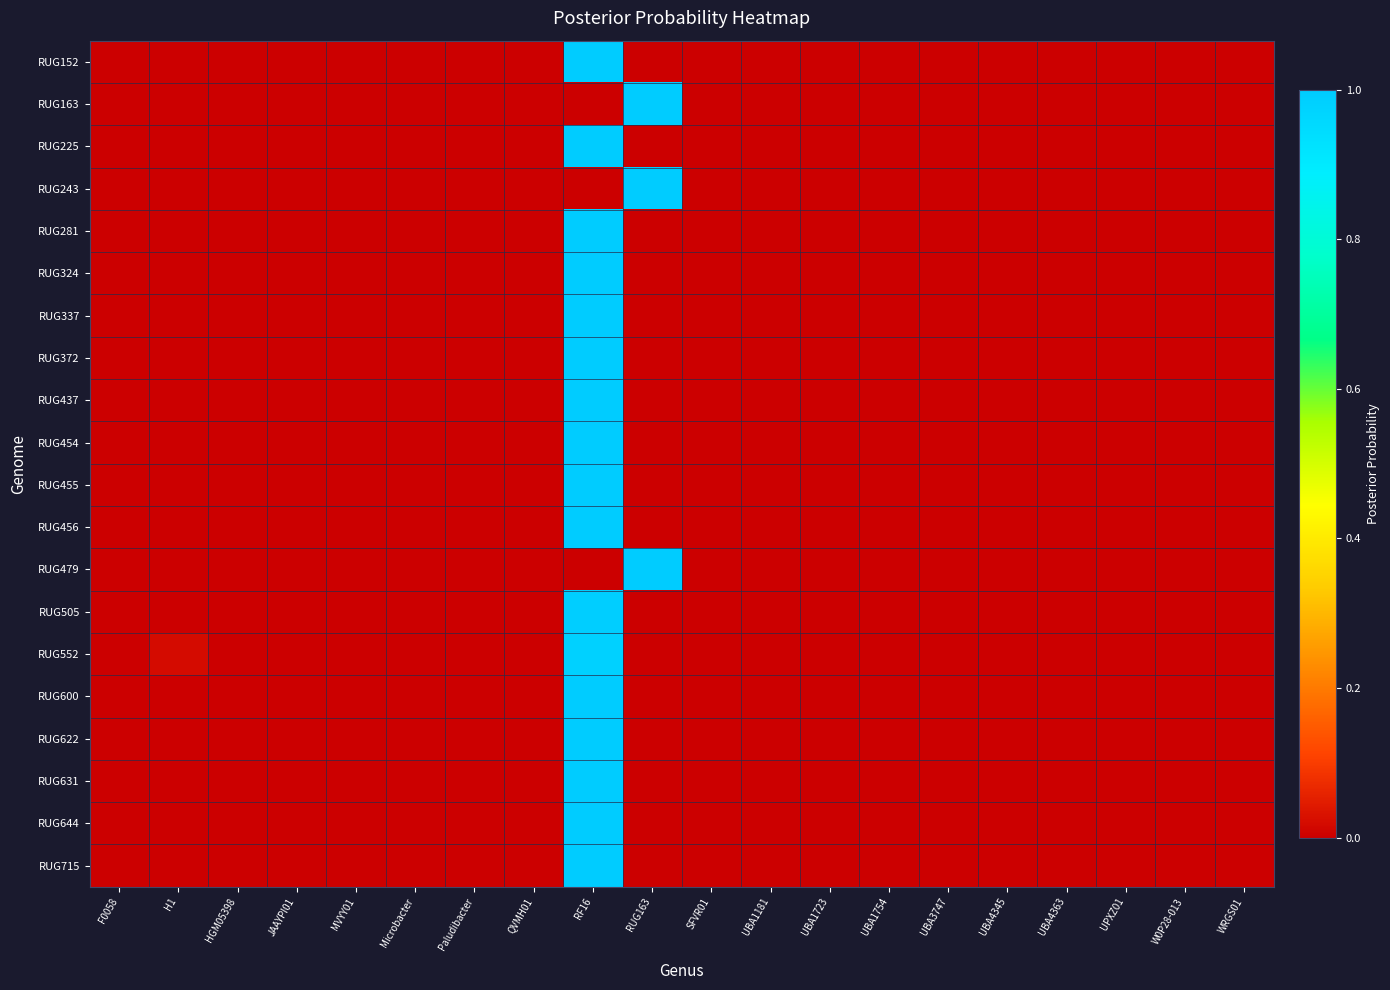

Between MVYY01 and QVMH01, which is larger?

MVYY01